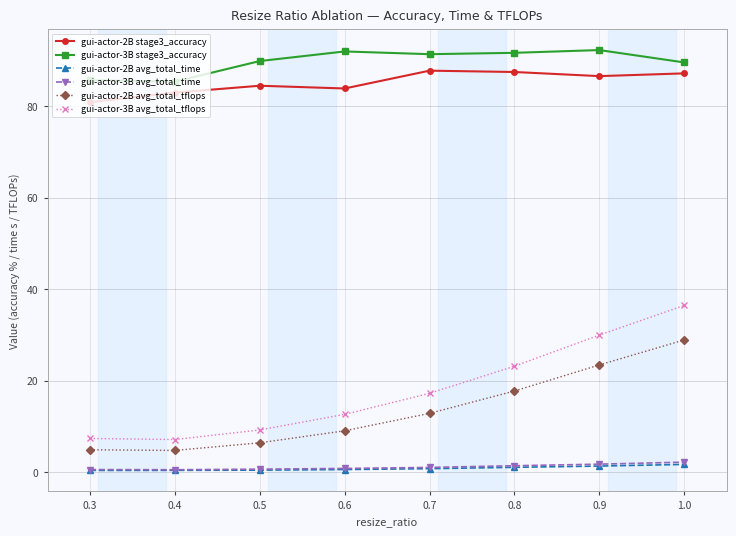

What are all the series names shown in the legend?

gui-actor-2B stage3_accuracy, gui-actor-3B stage3_accuracy, gui-actor-2B avg_total_time, gui-actor-3B avg_total_time, gui-actor-2B avg_total_tflops, gui-actor-3B avg_total_tflops